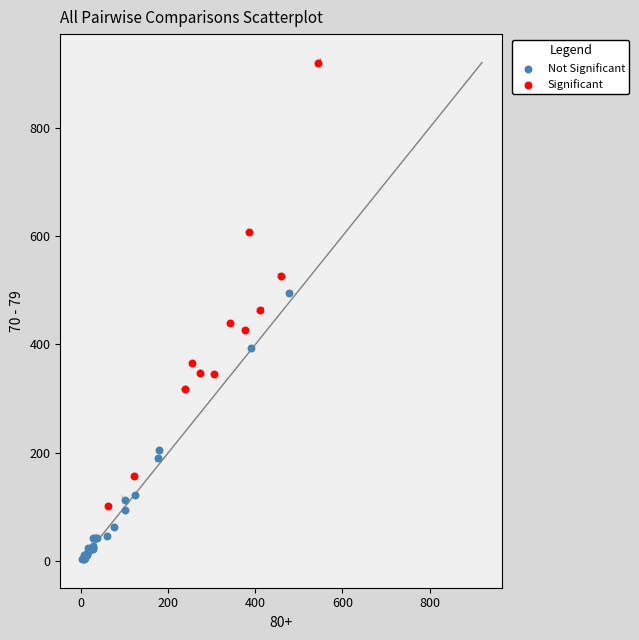

Which series reaches the maximum Y coordinate?

Significant